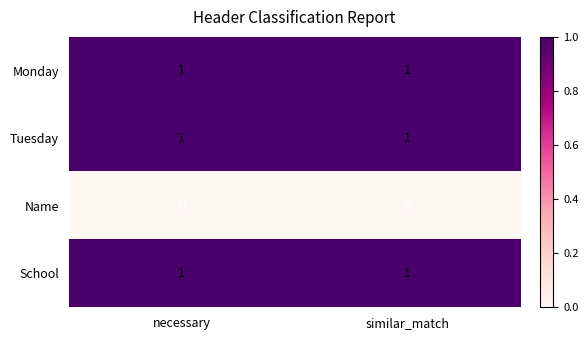

What is the total value across all series at similar_match?

3